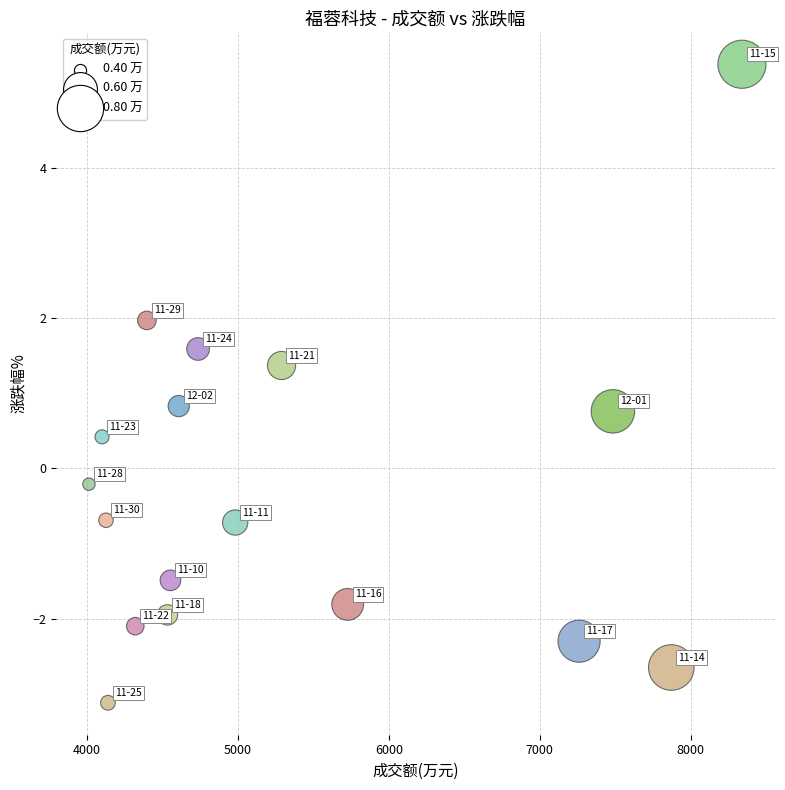

What is the range of Y values (max minus min)?

8.5